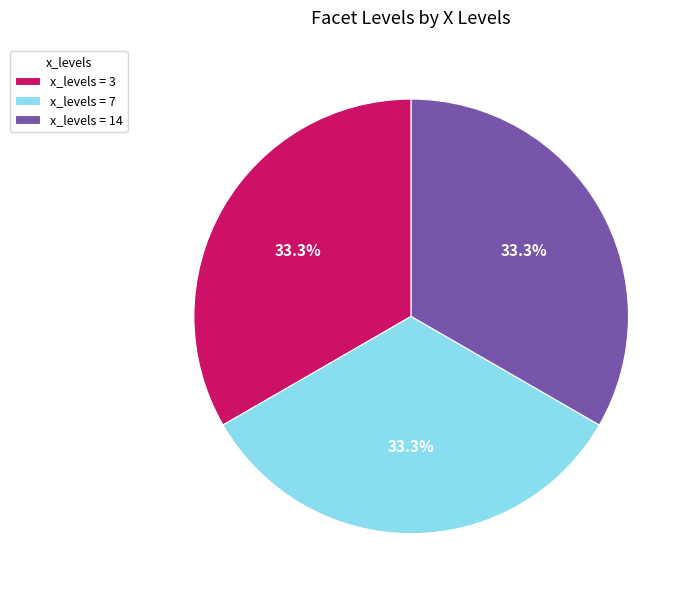

What is the ratio of the value at x_levels = 7 to the value at x_levels = 14?

1.0